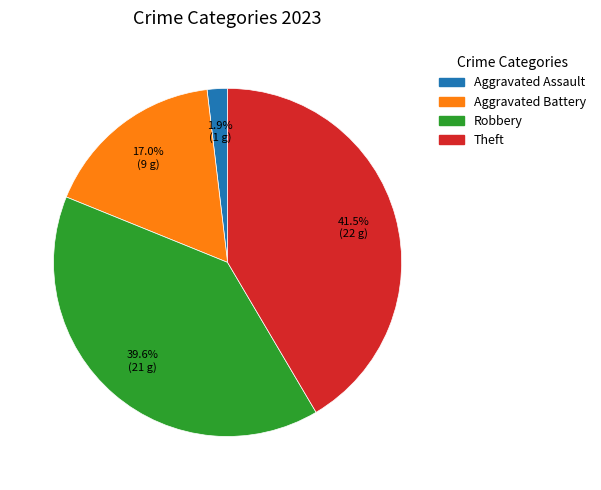

To the nearest percent, what is the average slice percentage?

25%